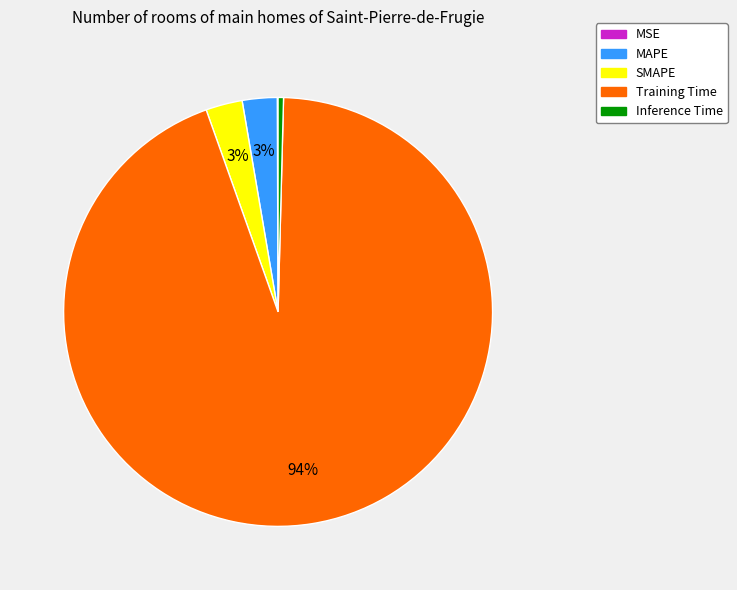

Which slice is the largest?

Training Time